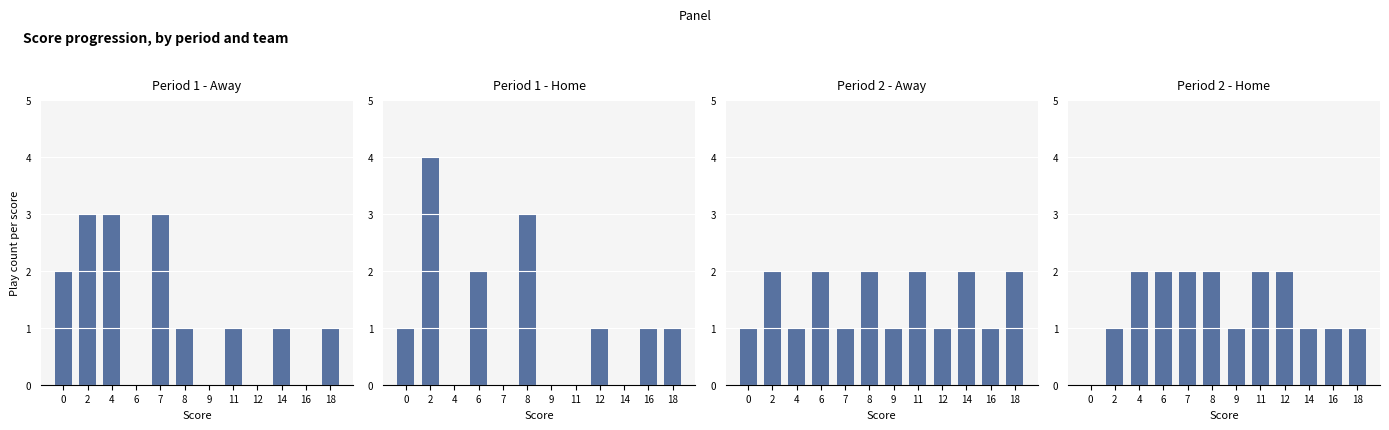

What are all the series names shown in the legend?

Period 1 - Away, Period 1 - Home, Period 2 - Away, Period 2 - Home